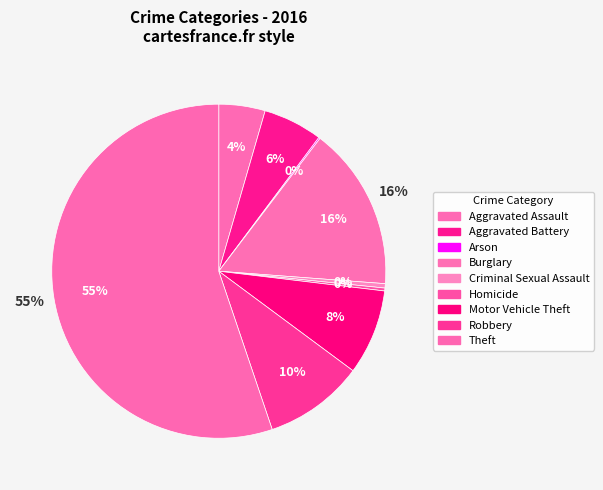

Which has a higher value, Burglary or Aggravated Assault?

Burglary